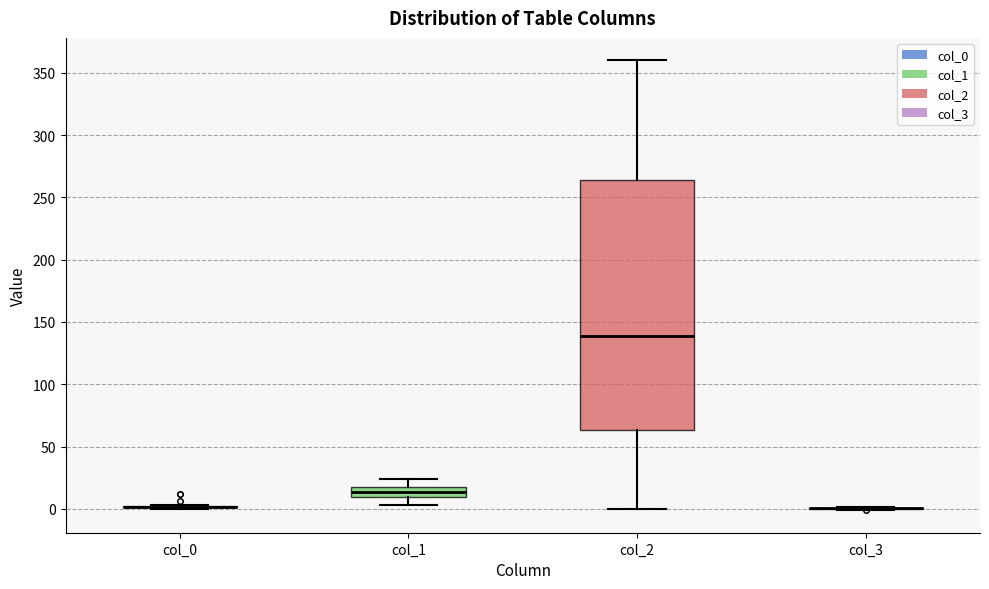

Reading left to right, transcribe this box plot: for each box, give where its median line is, the range the box spans, and where its two whiskers end, as read against the y-axis. The values are not printed on the chart, so give them approximately, as read against the axis.

col_0: box collapsed to a line at 0, whiskers 0 to 5
col_1: median 15, box 10 to 20, whiskers 5 to 25
col_2: median 140, box 65 to 265, whiskers 0 to 360
col_3: box collapsed to a line at 0, whiskers 0 to 0